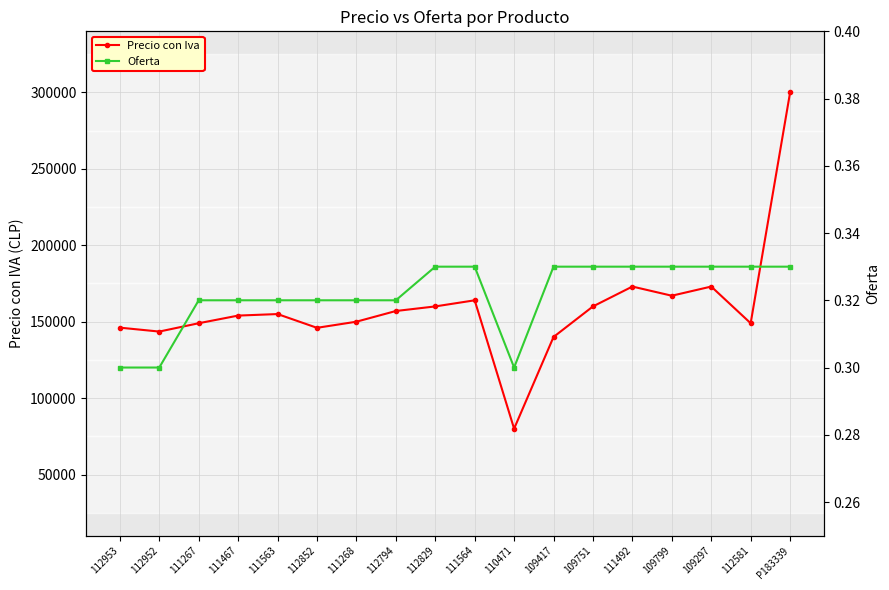

Is the value of Oferta at P183339 greater than the value of Precio con Iva at 112852?

No